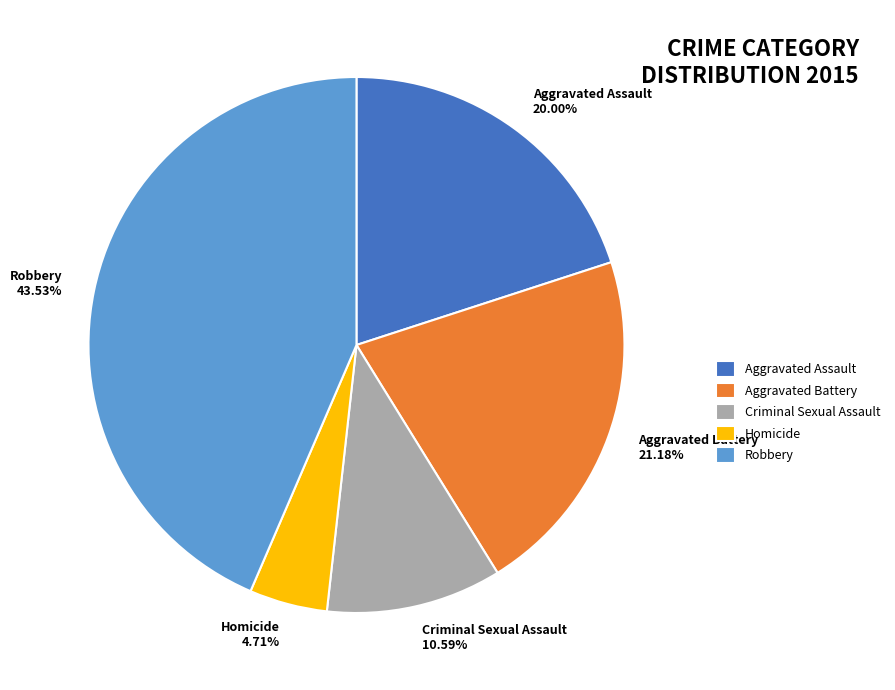

To the nearest percent, what is the difference between the largest and smallest slice percentages?

39%